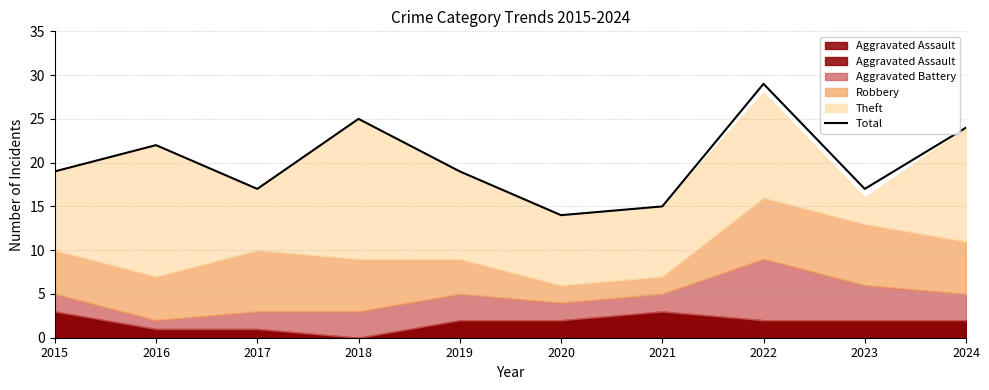

Where is the data nearest to the value 21?

2016